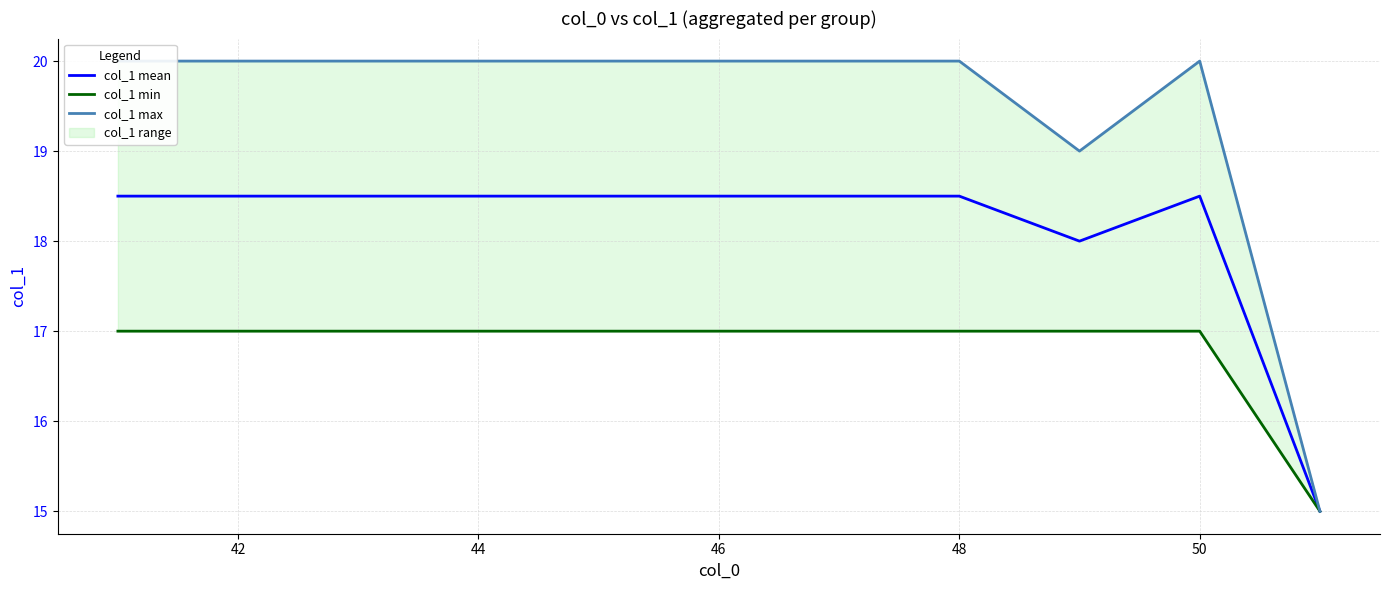

Reading left to right, extract all data points from this chart.

col_1 mean: 18.5	18.5	18.5	18.5	18.5	18.5	18.5	18.5	18.0	18.5	15.0
col_1 min: 17.0	17.0	17.0	17.0	17.0	17.0	17.0	17.0	17.0	17.0	15.0
col_1 max: 20.0	20.0	20.0	20.0	20.0	20.0	20.0	20.0	19.0	20.0	15.0